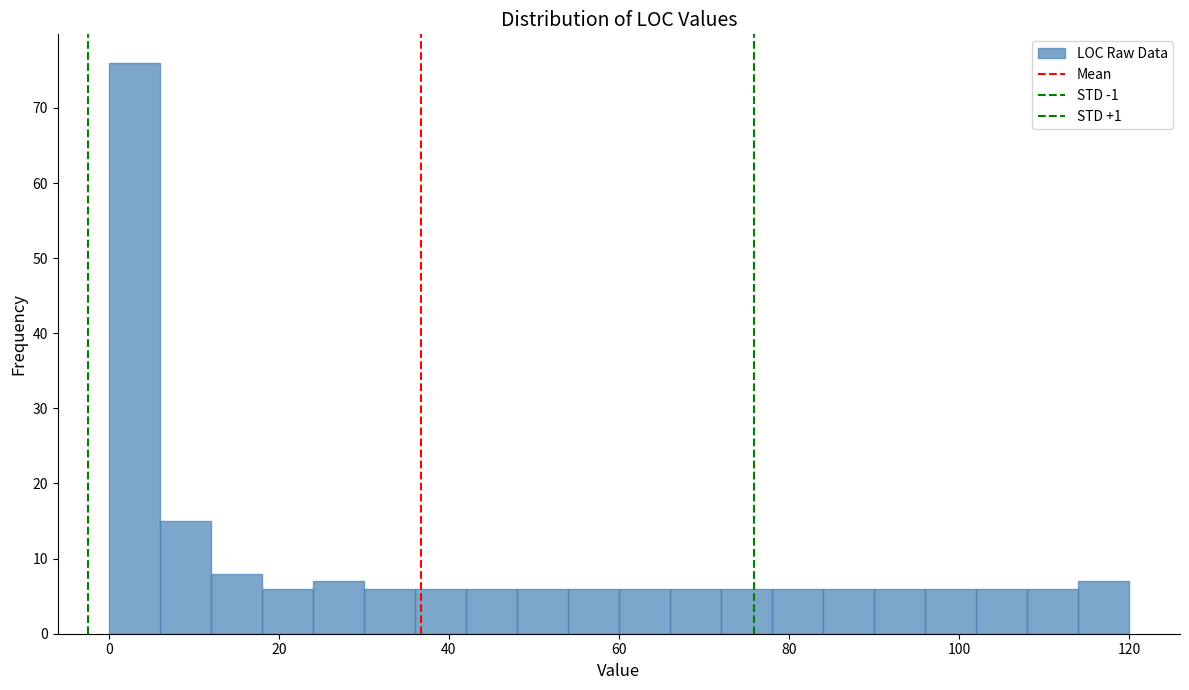

Read against the x-axis, roughly where is the centre of the tallest bar?

4